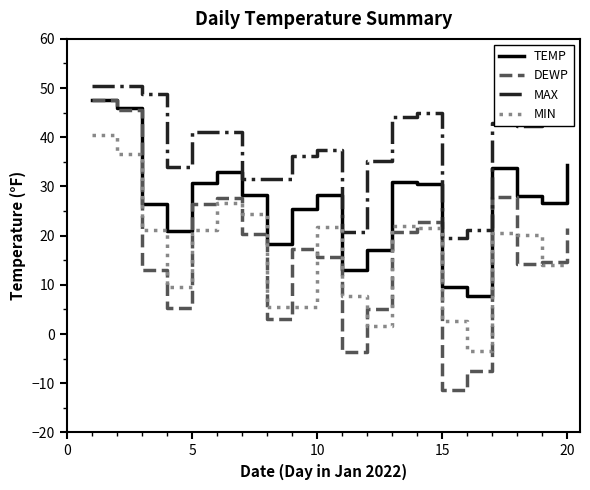

True or false: DEWP and MIN cross at least once.

True